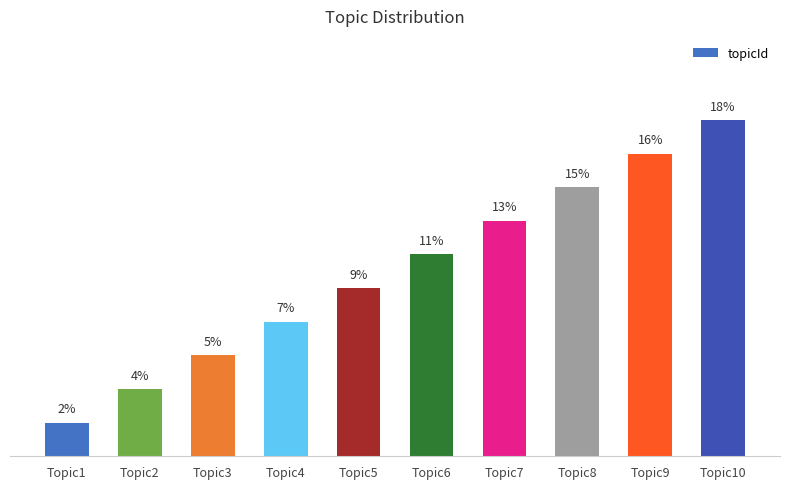

Count the number of data series in this chart.

1